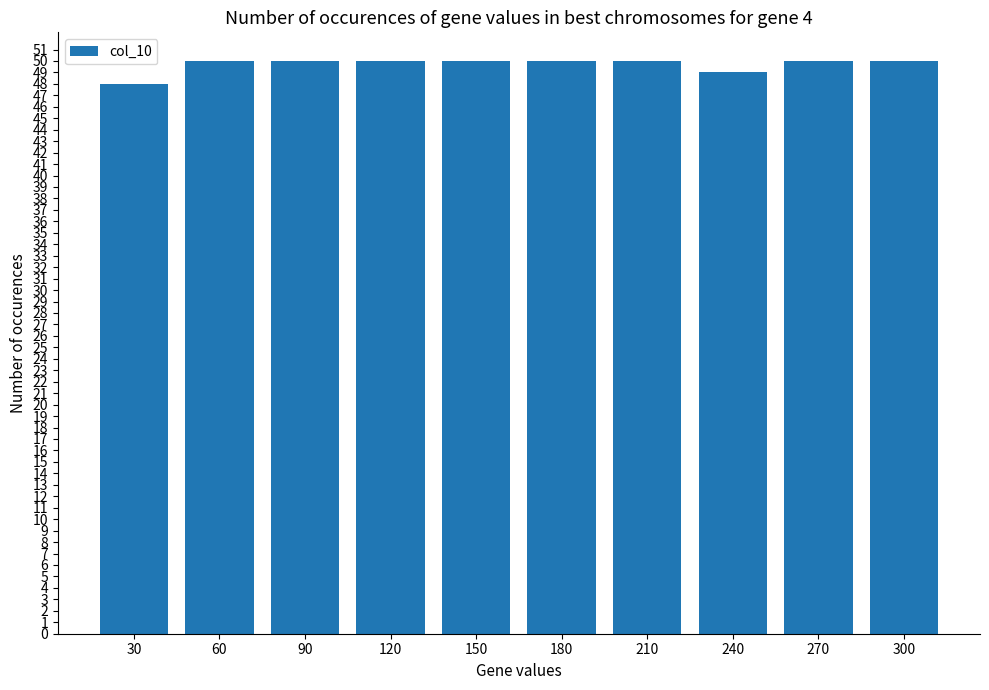

Reading left to right, list all the values displayed in this chart.

48	50	50	50	50	50	50	49	50	50